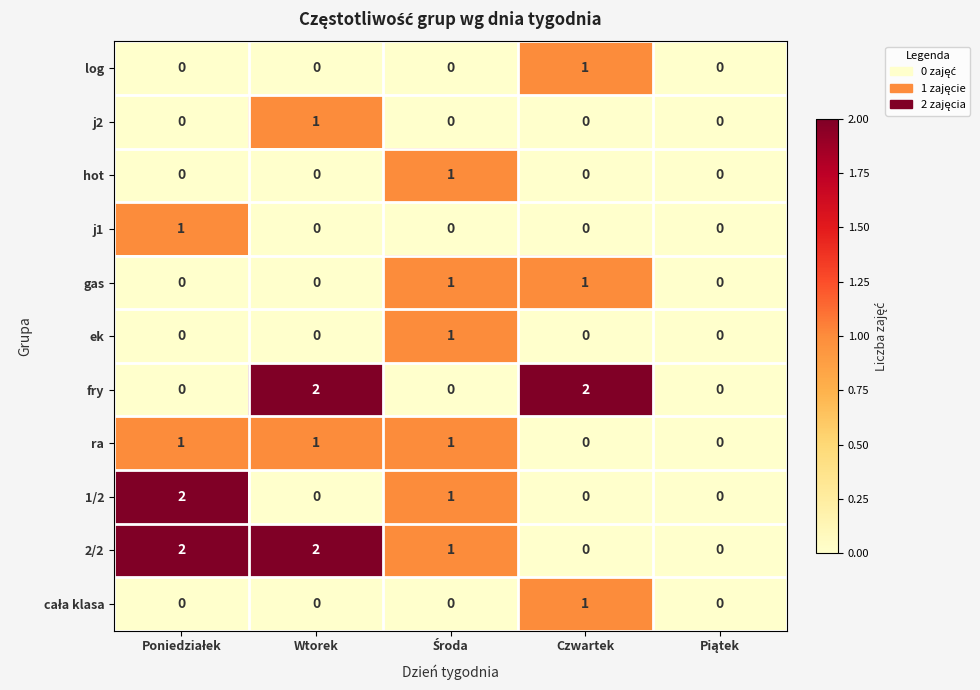

Is it true that 2/2 equals -1 at Czwartek?

False